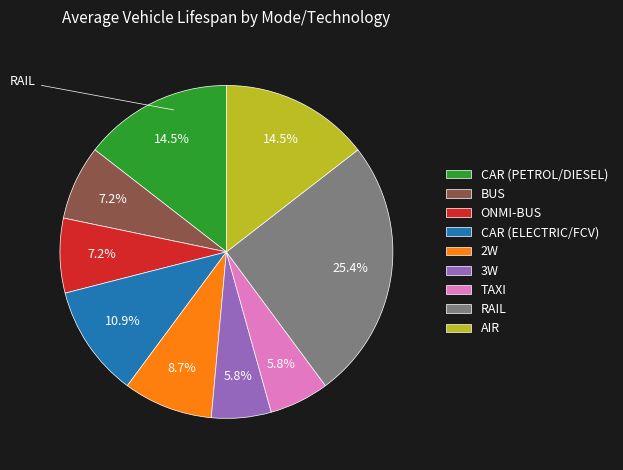

True or false: 3W accounts for 6% of the total.

True